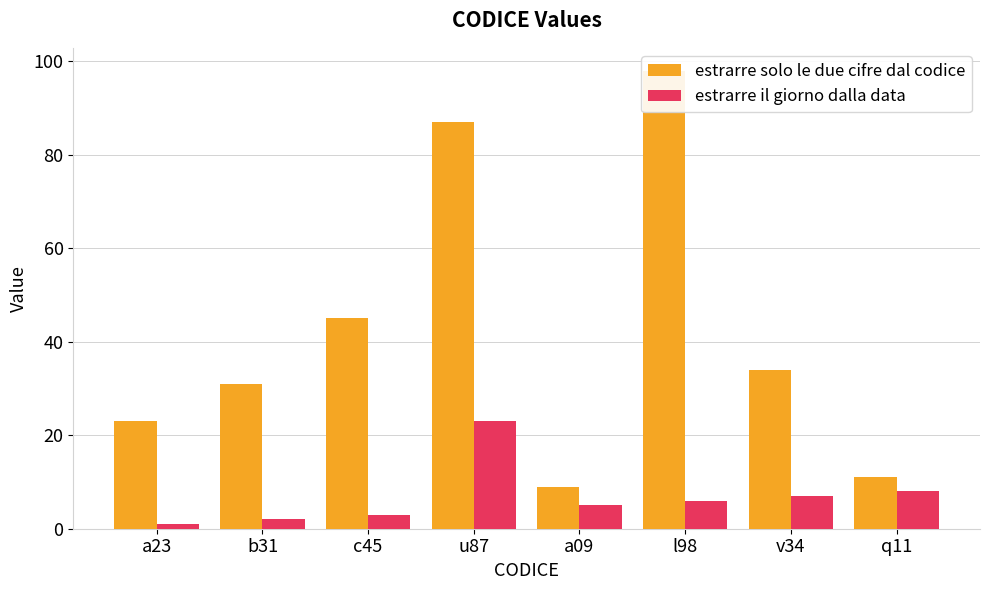

Reading left to right, what are all the values shown in this chart?

estrarre solo le due cifre dal codice: a23=23	b31=31	c45=45	u87=87	a09=9	l98=98	v34=34	q11=11
estrarre il giorno dalla data: a23=1	b31=2	c45=3	u87=23	a09=5	l98=6	v34=7	q11=8